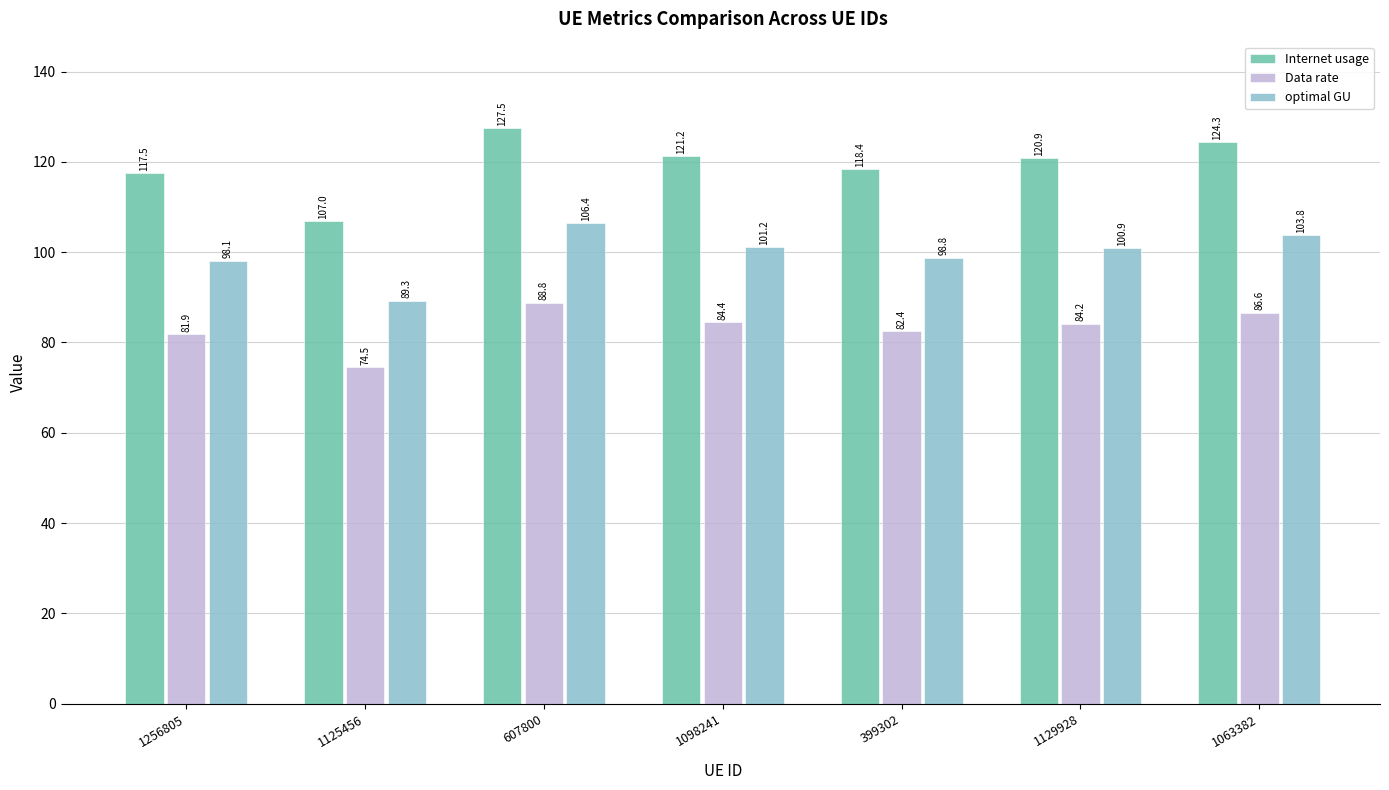

Reading right to left, list all the values displayed in this chart.

Internet usage: 1063382=124.3	1129928=120.9	399302=118.4	1098241=121.2	607800=127.5	1125456=107.0	1256805=117.5
Data rate: 1063382=86.6	1129928=84.2	399302=82.4	1098241=84.4	607800=88.8	1125456=74.5	1256805=81.9
optimal GU: 1063382=103.8	1129928=100.9	399302=98.8	1098241=101.2	607800=106.4	1125456=89.3	1256805=98.1